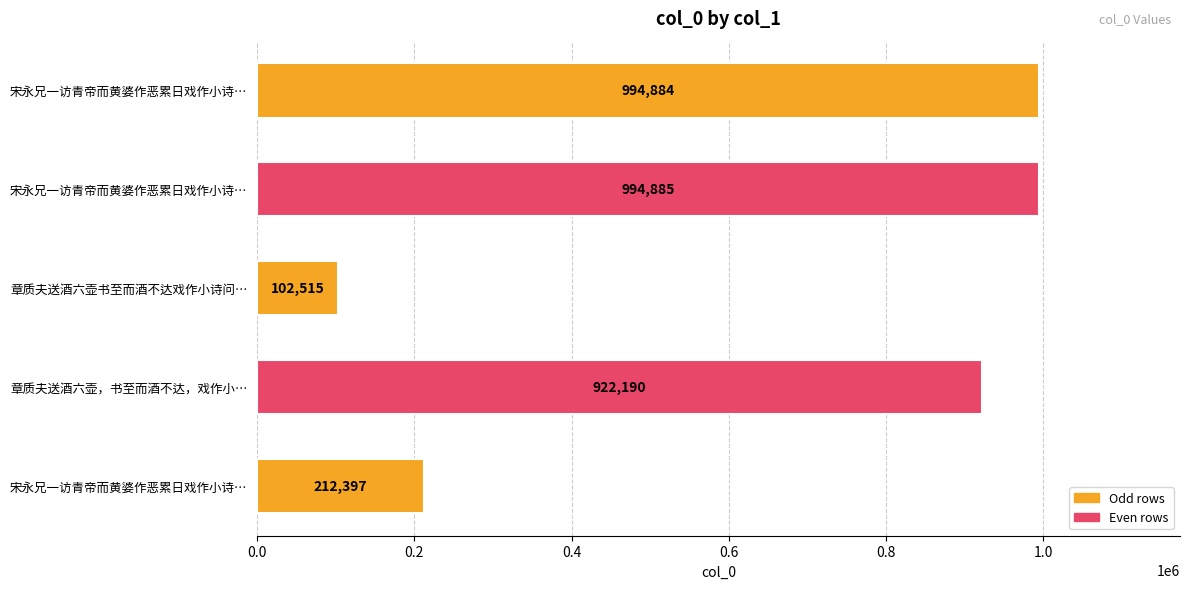

What is the greatest value displayed?

994885